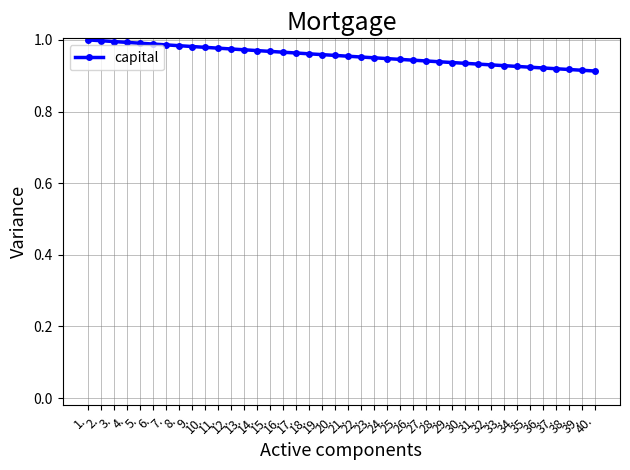

What is the difference between the maximum and minimum values?

0.1